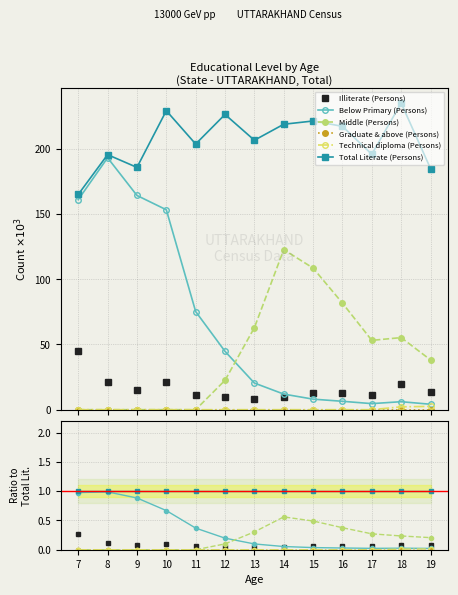

At how many categories does at least one series exceed 0?

13